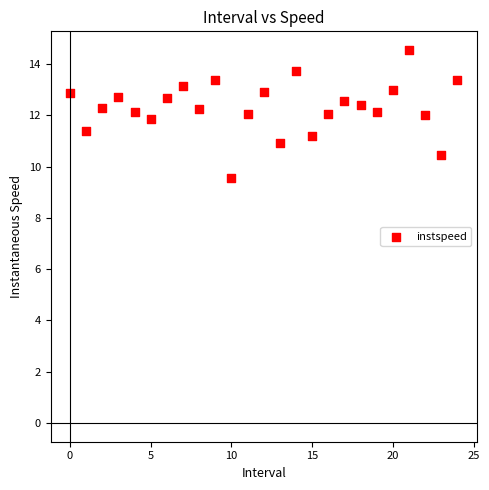

What is the range of Y values (max minus min)?

5.0